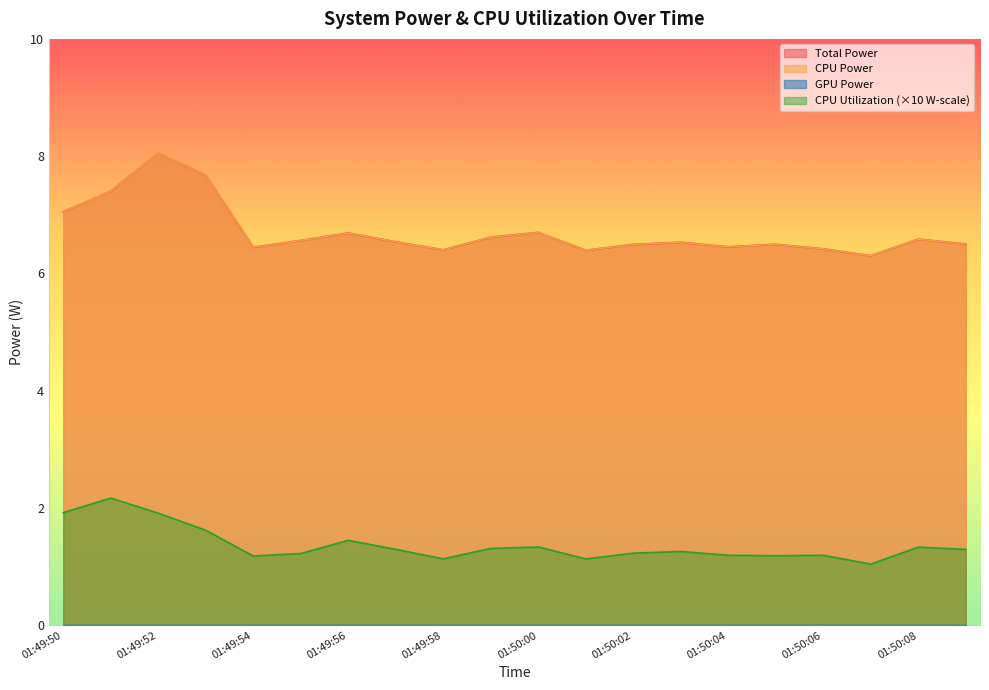

What is the label of the 14th point from the left?

01:50:03